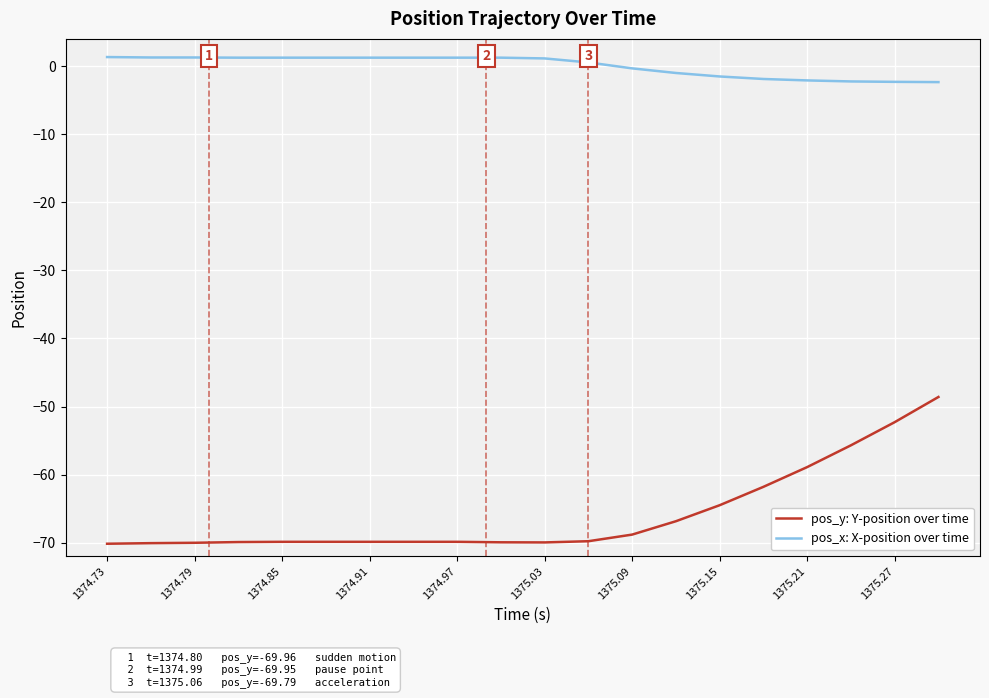

Which series has the largest range (max minus min)?

pos_y: Y-position over time